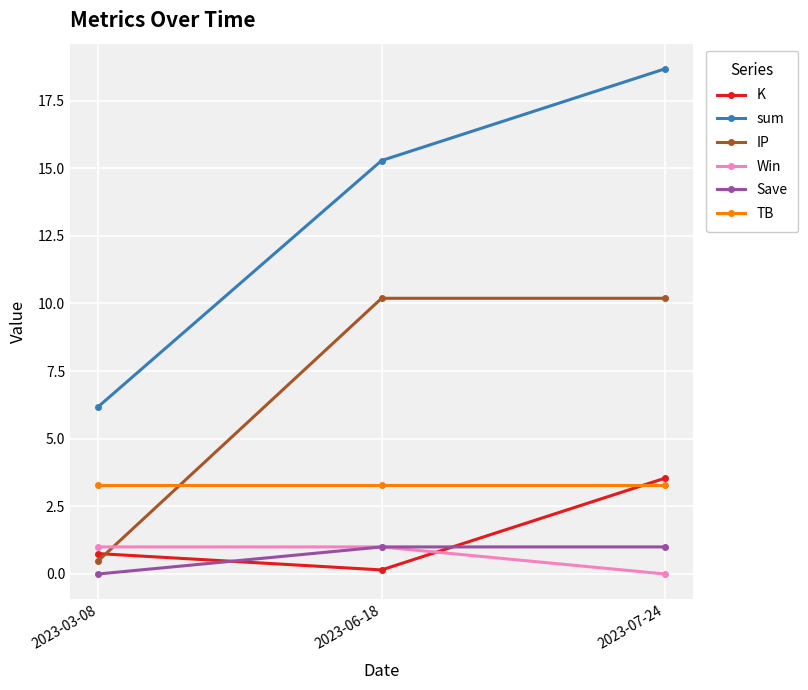

What is the greatest value displayed?

18.7